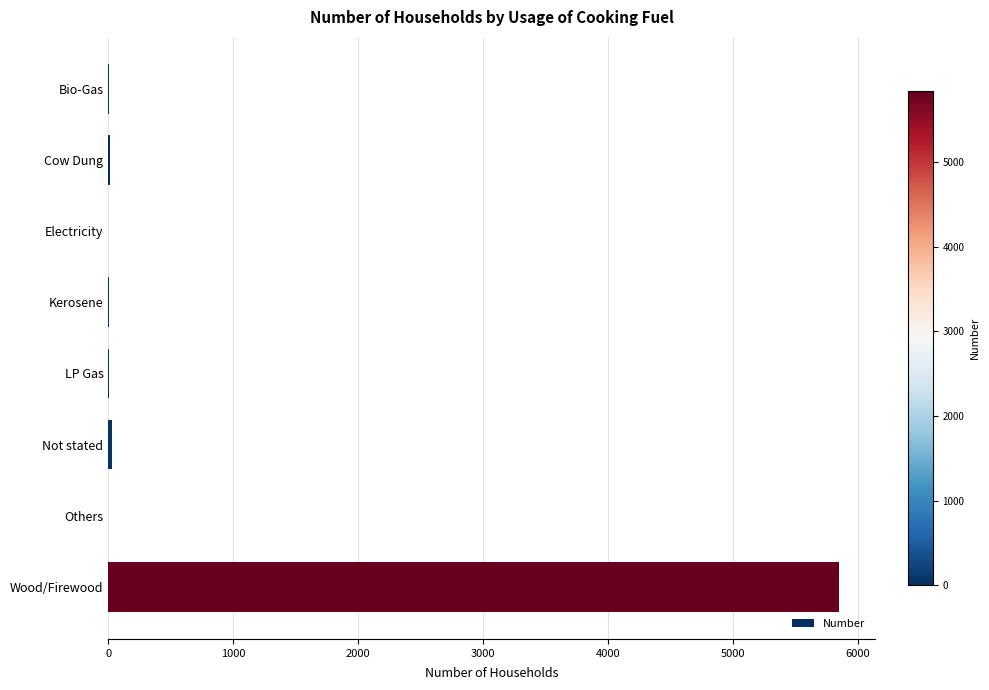

Where is the data nearest to the value 2922?

Not stated